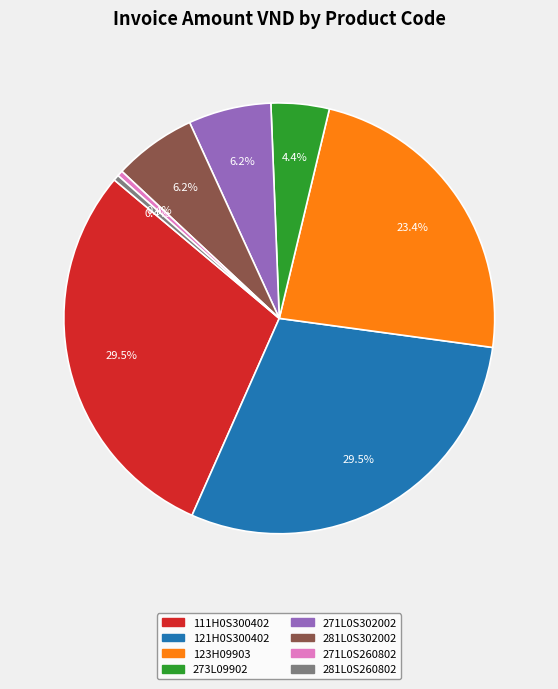

Approximately how many times larger is the value at 271L0S260802 compared to 273L09902?

0.1